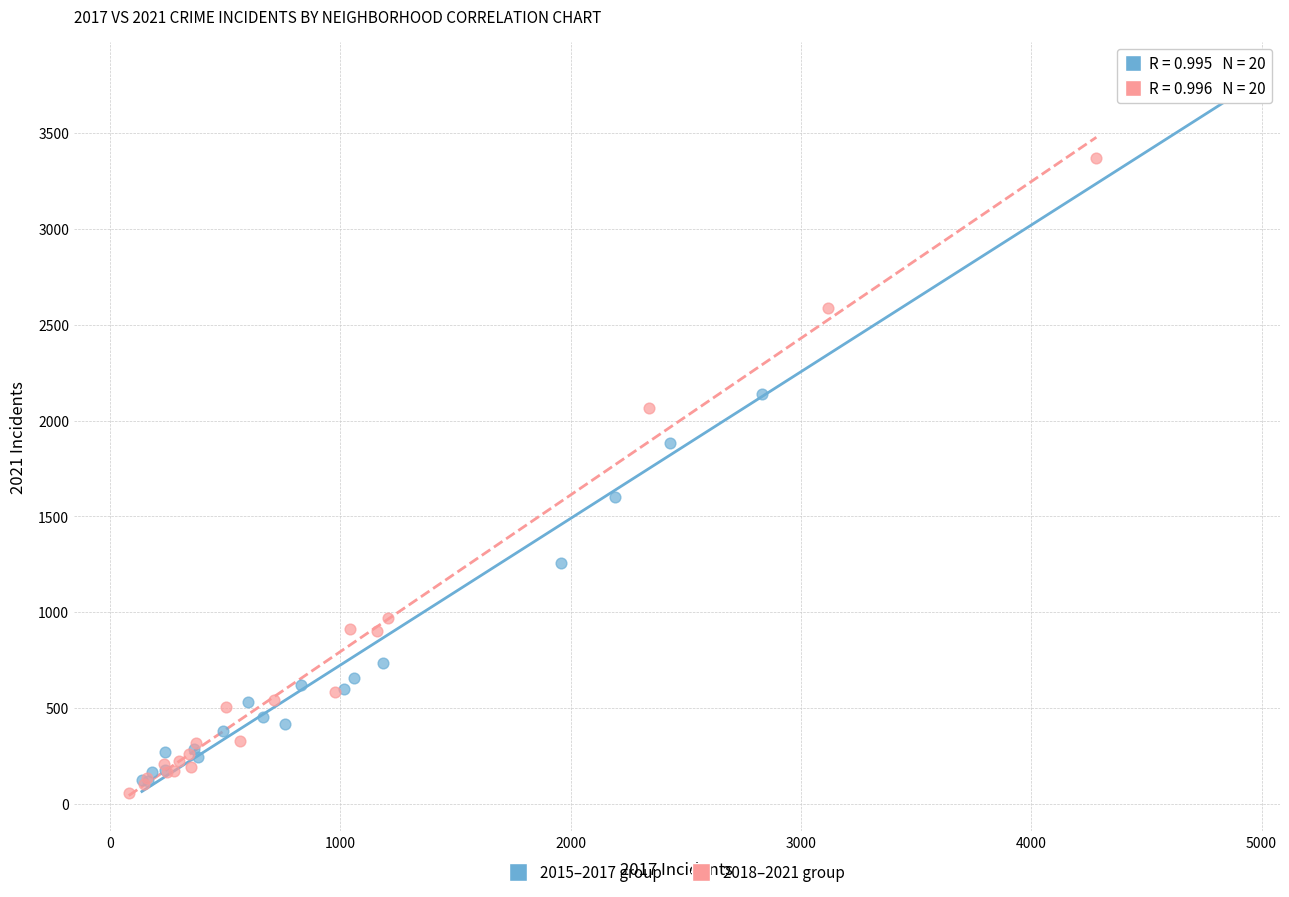

Which series has the widest spread of Y values?

2015–2017 group